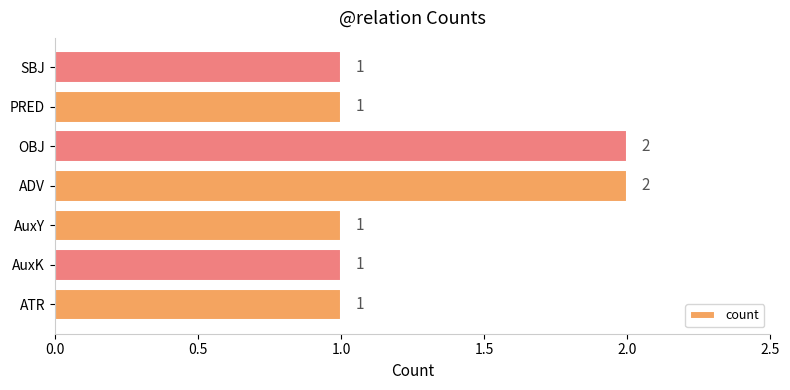

The chart shows a value of 1 at AuxY. True or false?

True